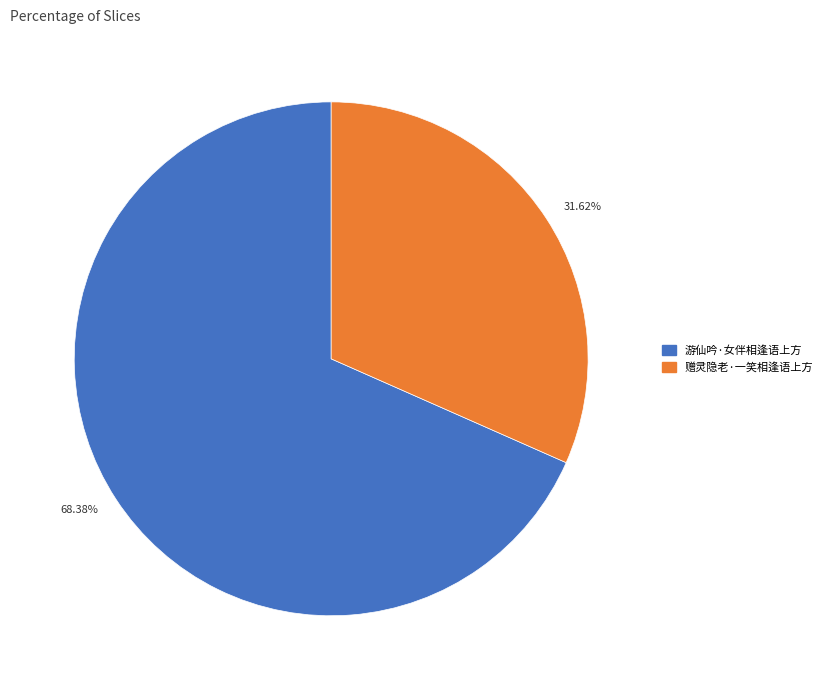

Which category has the smallest portion of the pie?

赠灵隐老·一笑相逢语上方